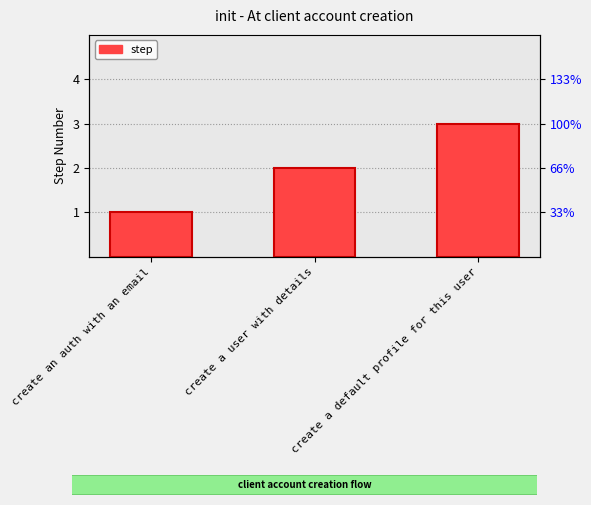

Where does the data first go above 2?

create a default profile for this user